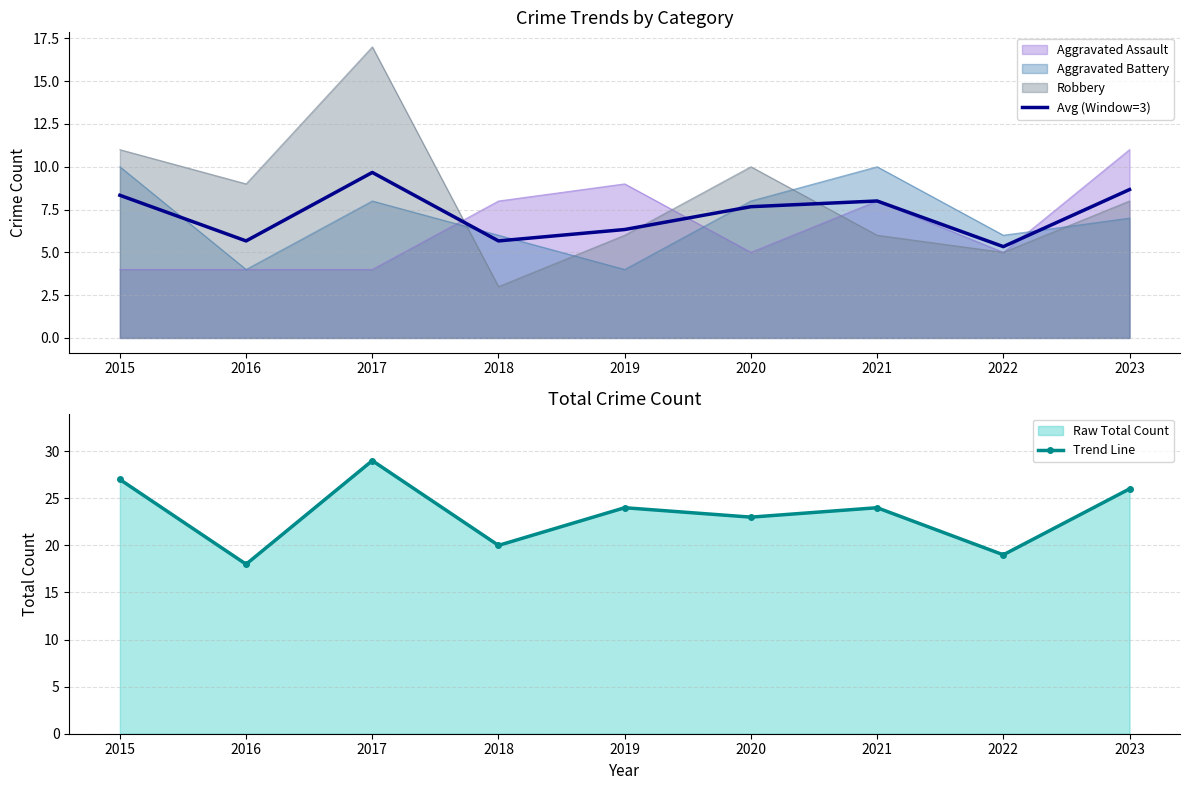

At which label is Avg (Window=3) closest to 7?

2019